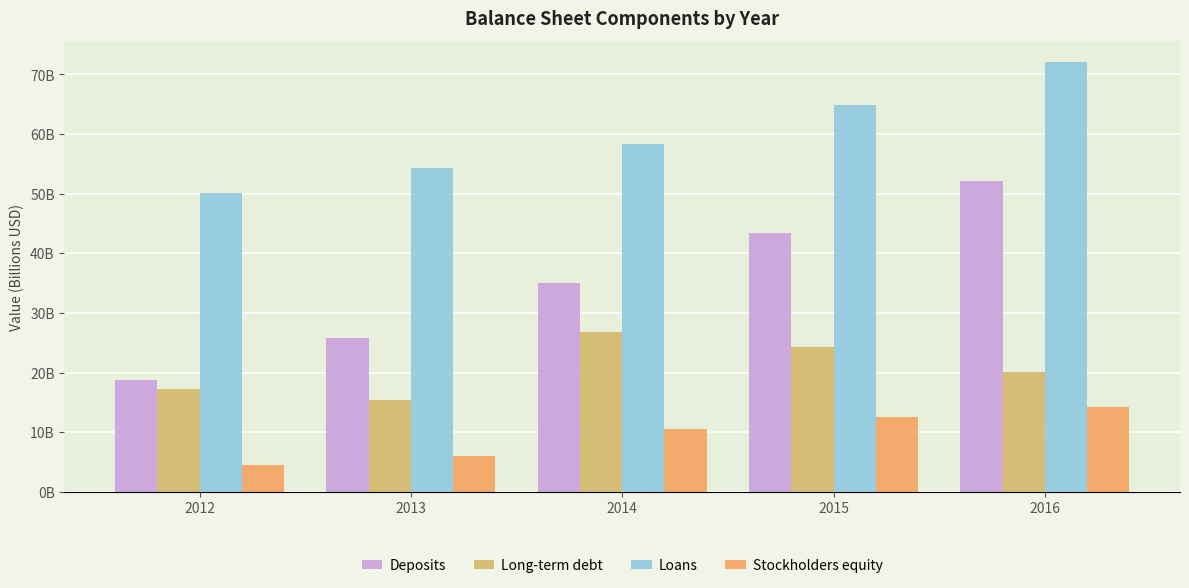

True or false: Loans has a value of 32.7 at 2014.

False